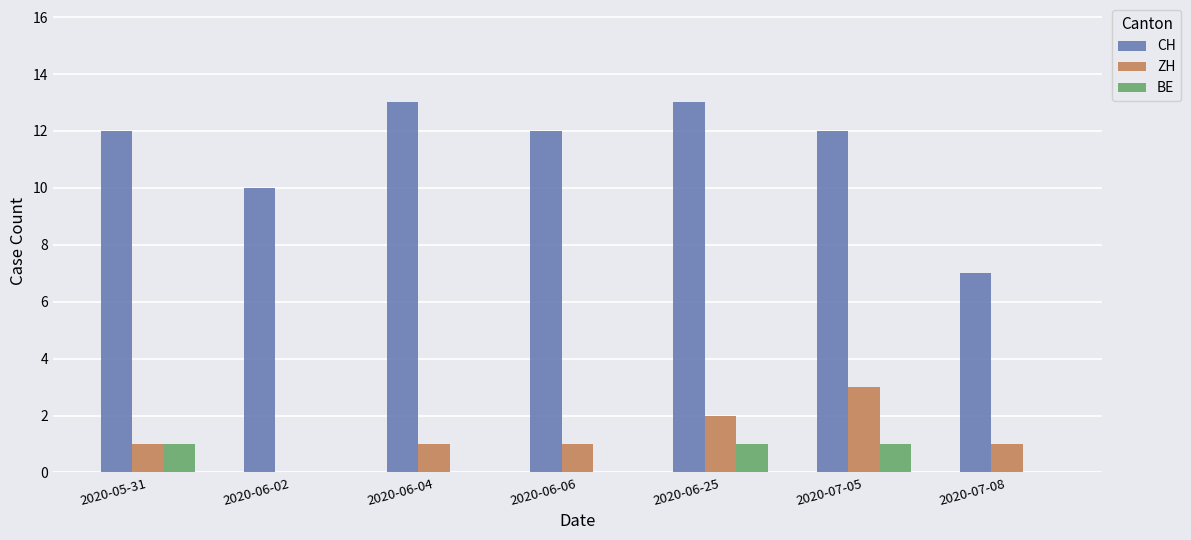

Which series has the widest spread of values?

CH